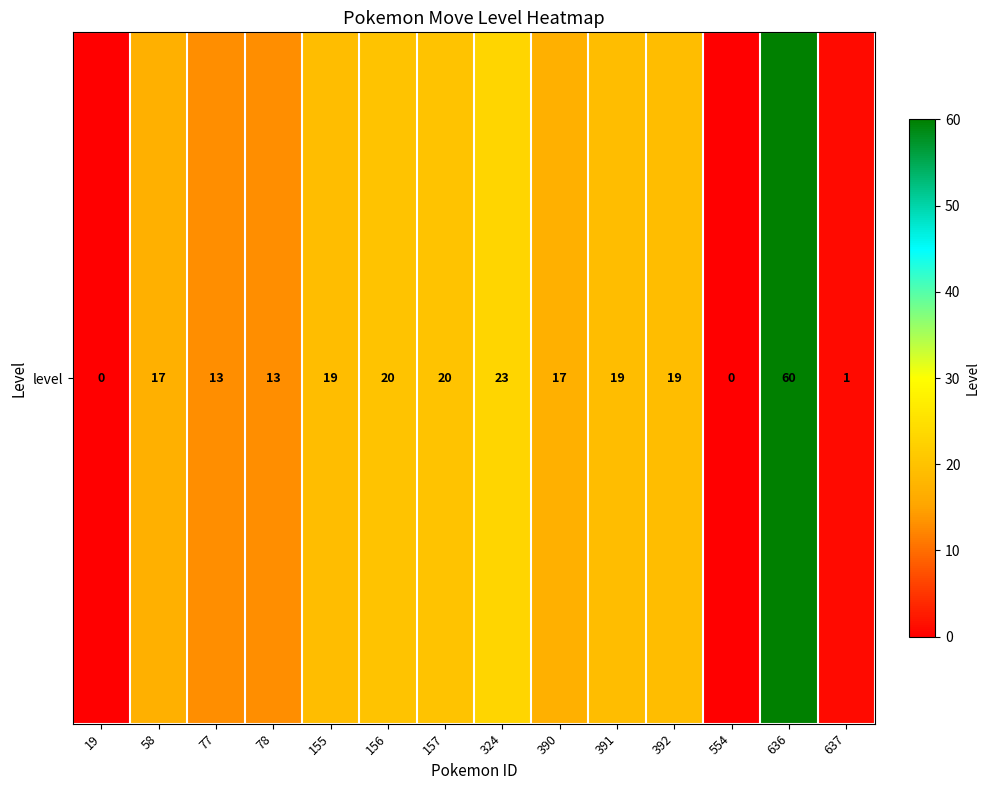

Rank the categories by value from lowest to highest.

19, 554, 637, 77, 78, 58, 390, 155, 391, 392, 156, 157, 324, 636